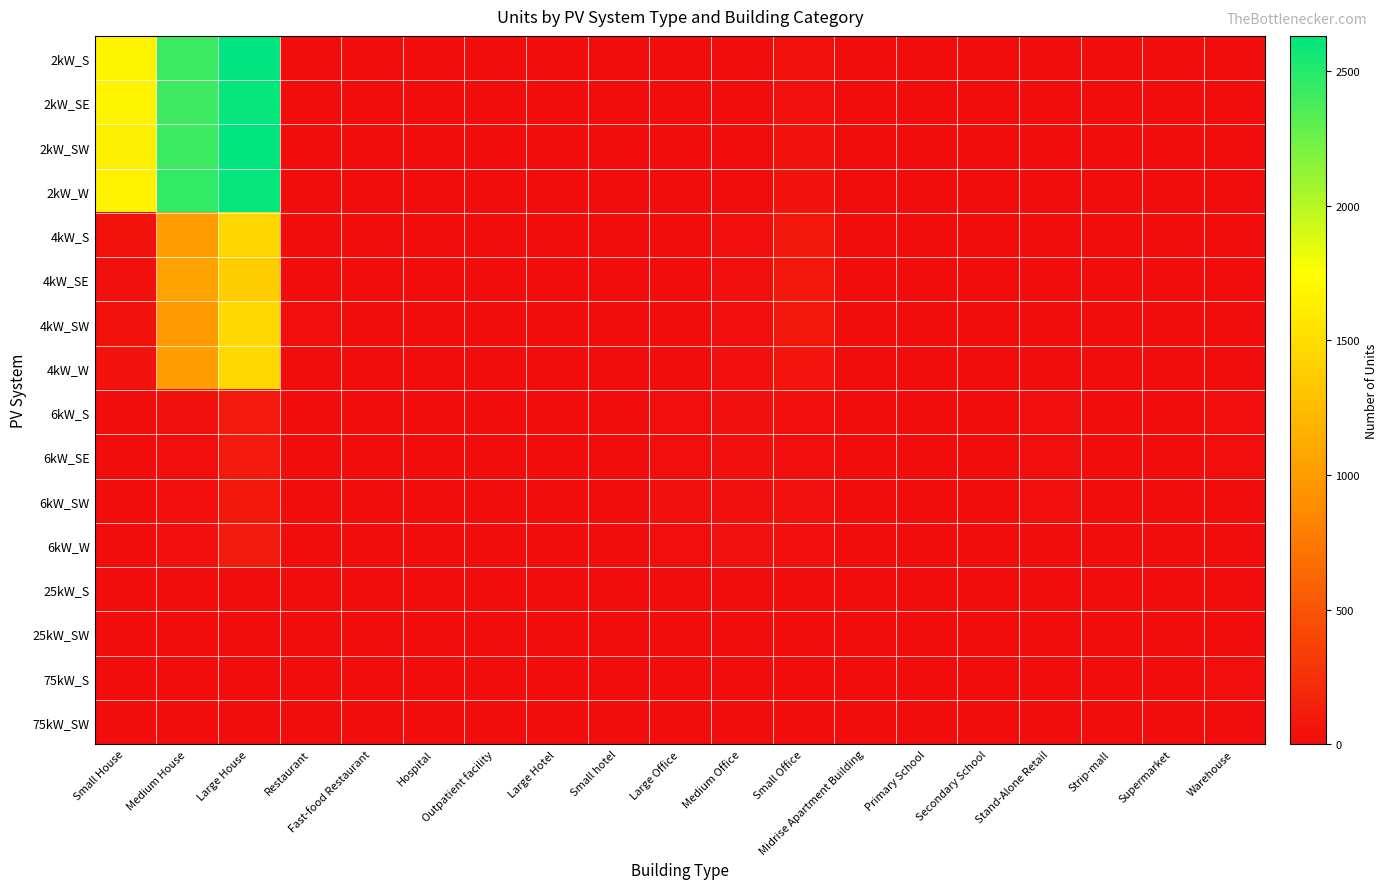

How many series are shown in this chart?

16